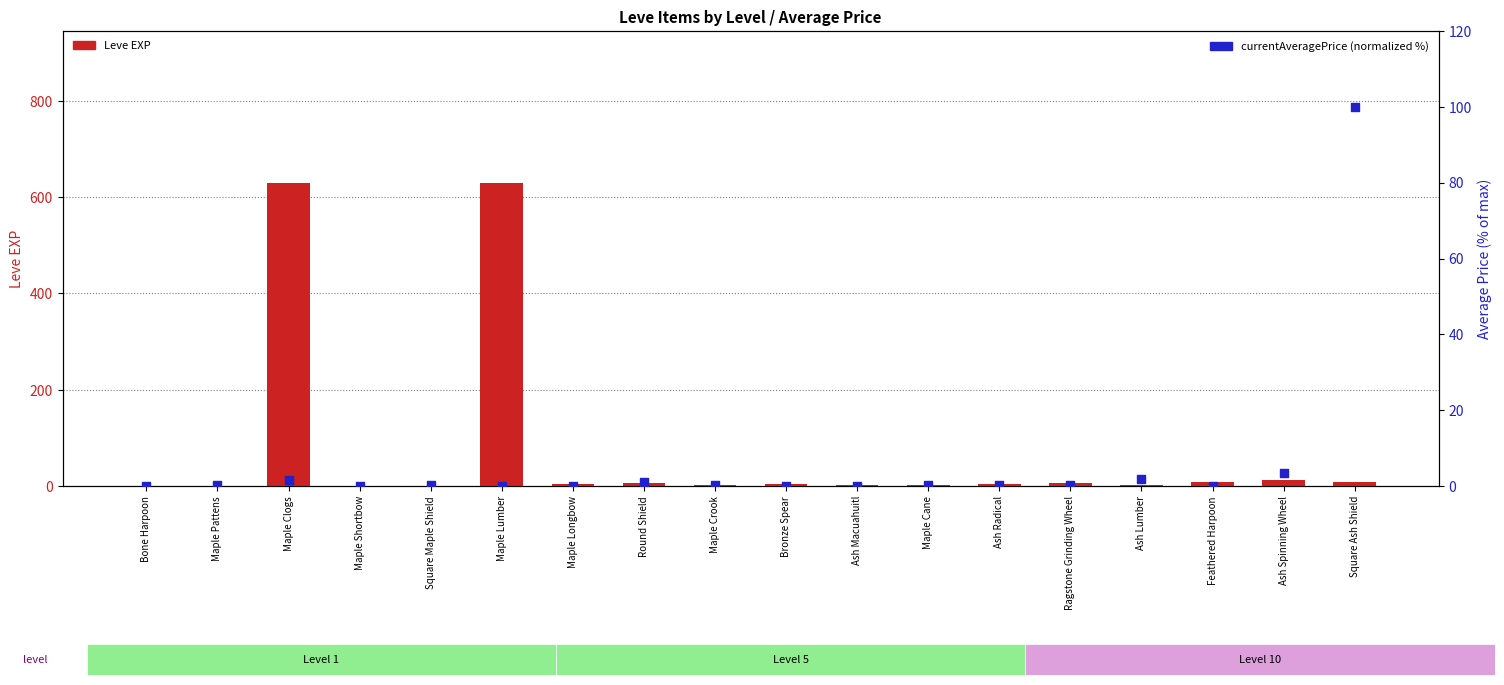

Which series reaches the maximum Y coordinate?

Leve EXP